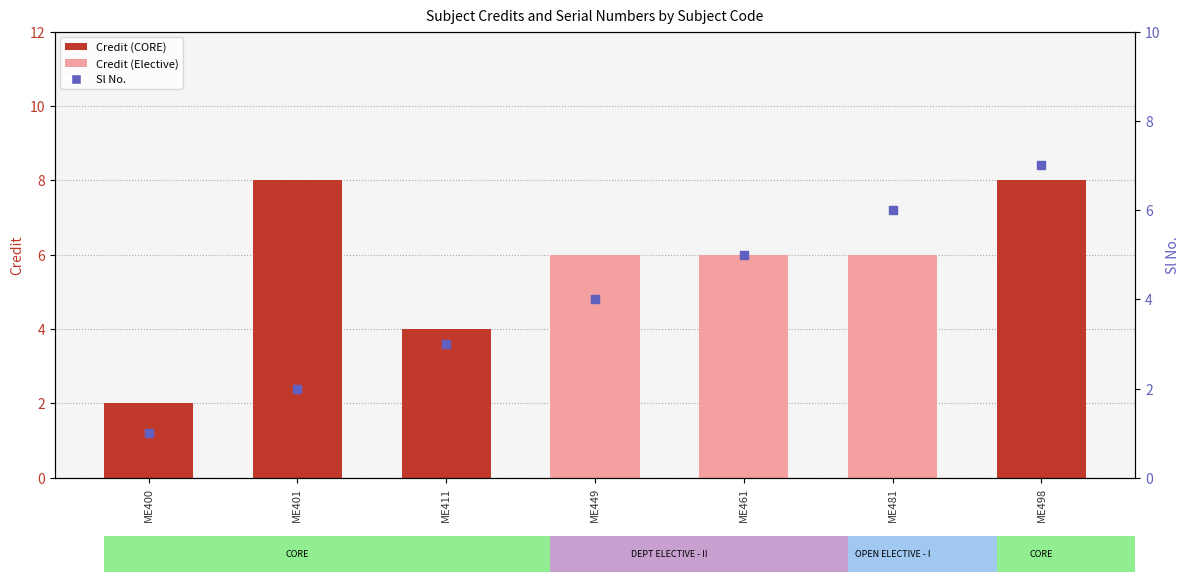

At which category is the sum across all series the highest?

ME498